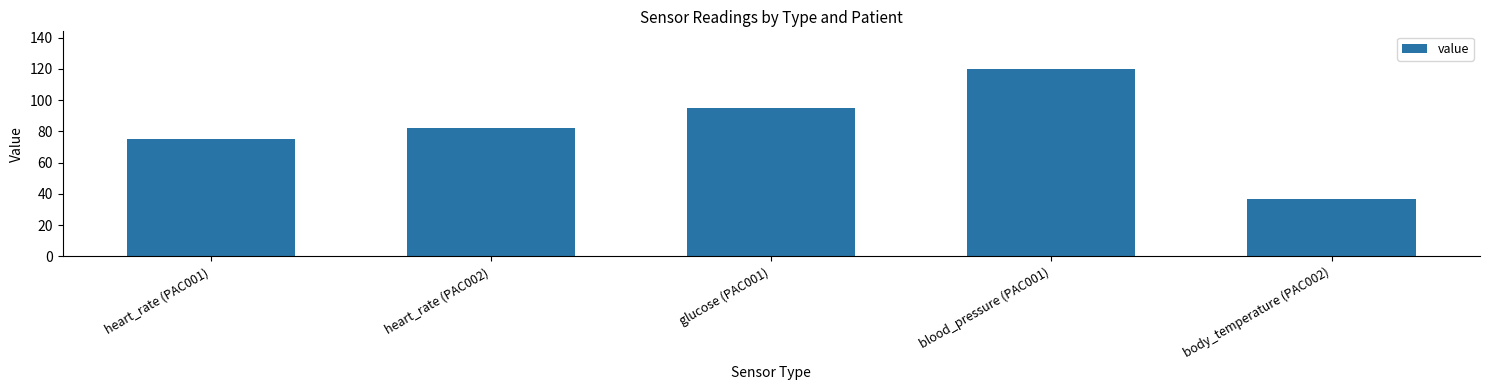

What is the change in value from heart_rate (PAC001) to blood_pressure (PAC001)?

+45.0